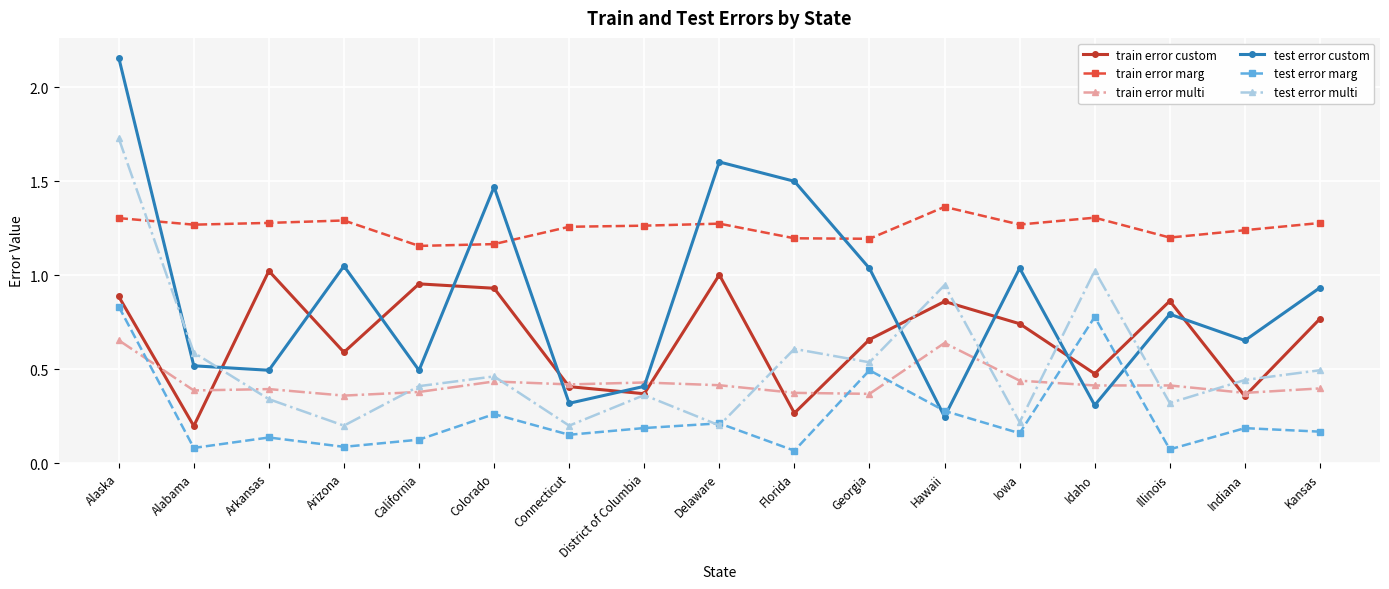

At which category is the sum across all series the highest?

Alaska